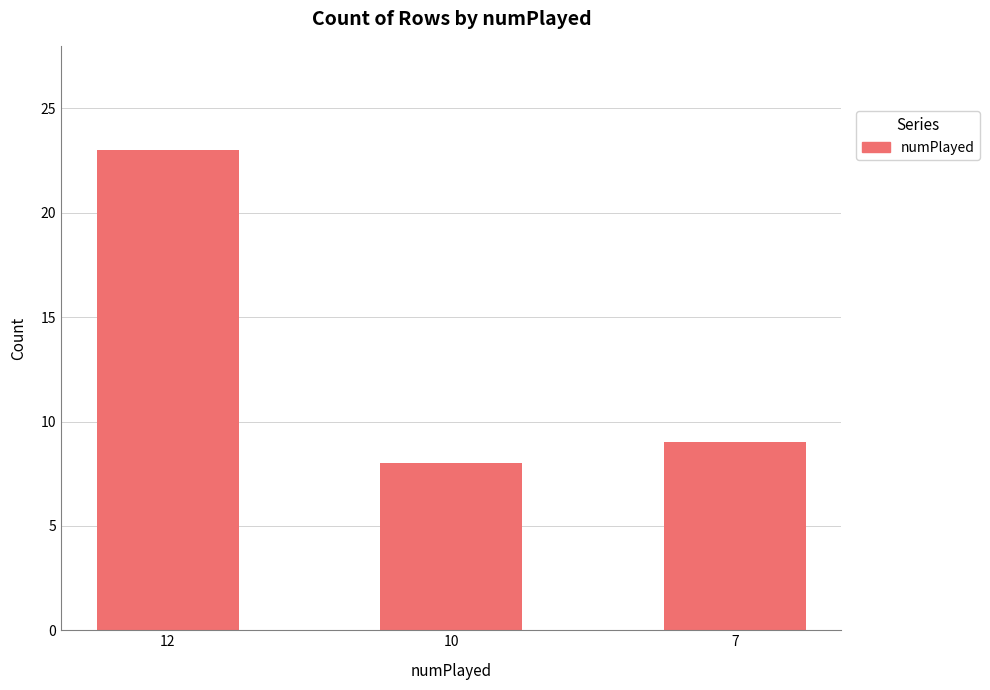

The chart shows a value of 9 at 7. True or false?

True